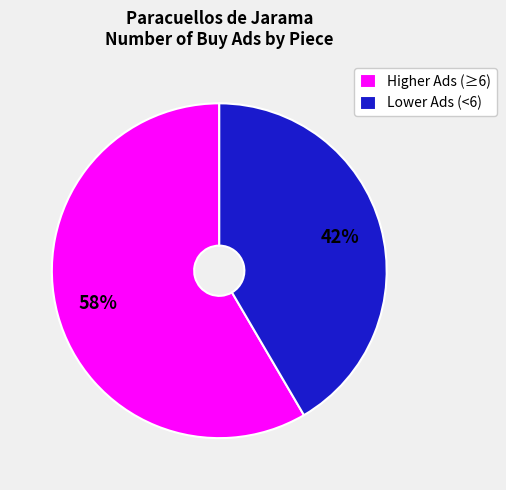

How many segments does this pie chart have?

2